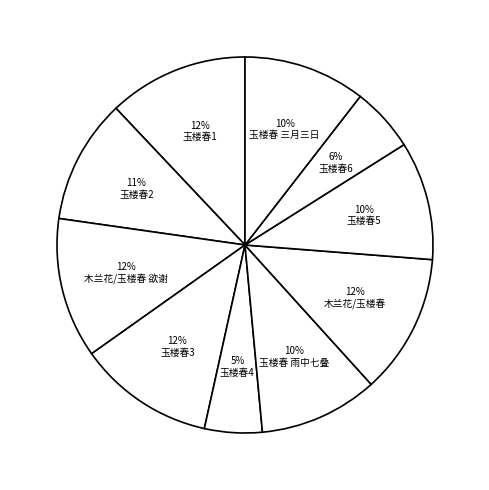

Which slice is the smallest?

玉楼春4